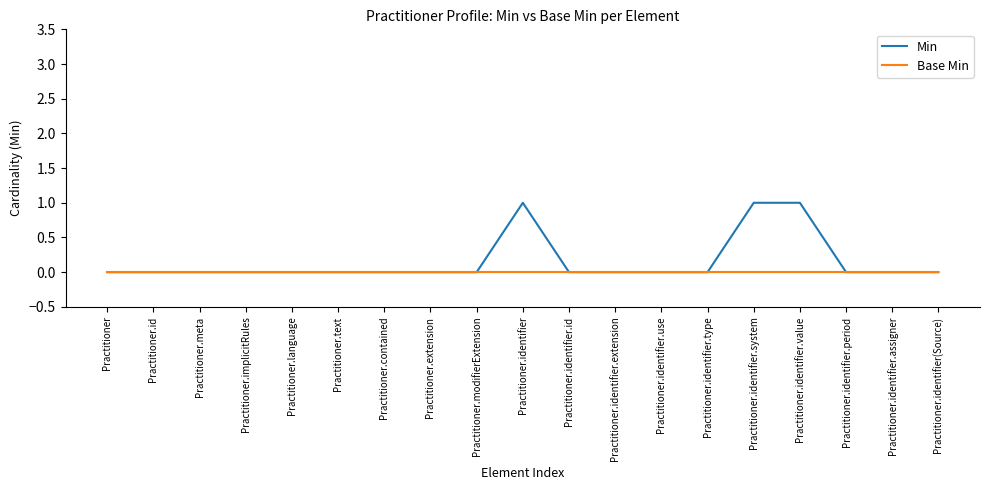

True or false: Min has a value of 0 at Practitioner.identifier.extension.

True